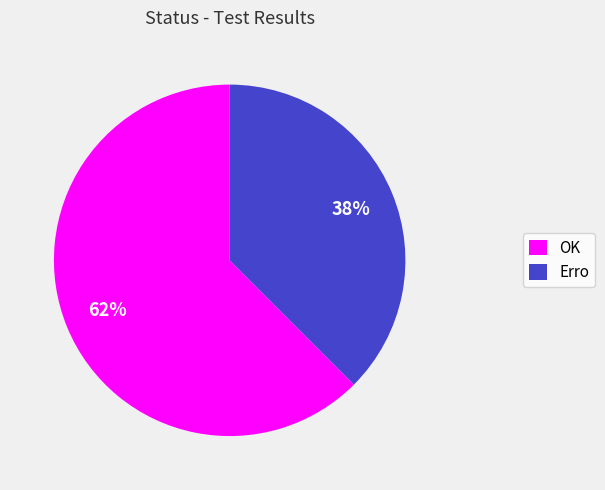

Which slice is the smallest?

Erro